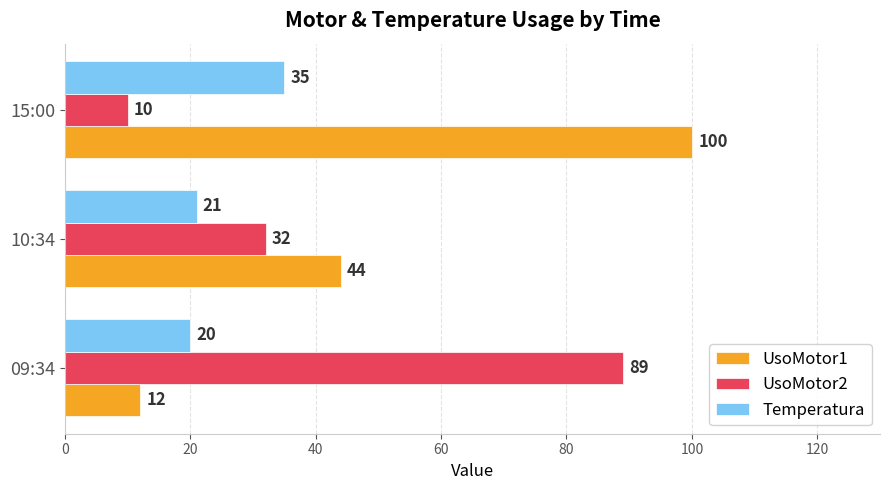

The value of UsoMotor1 at 09:34 is 4. True or false?

False